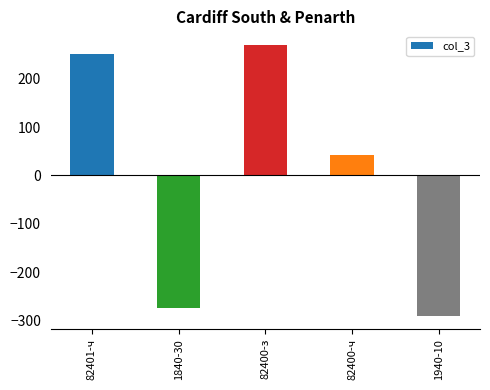

At which label is the value closest to -9?

82400-ч